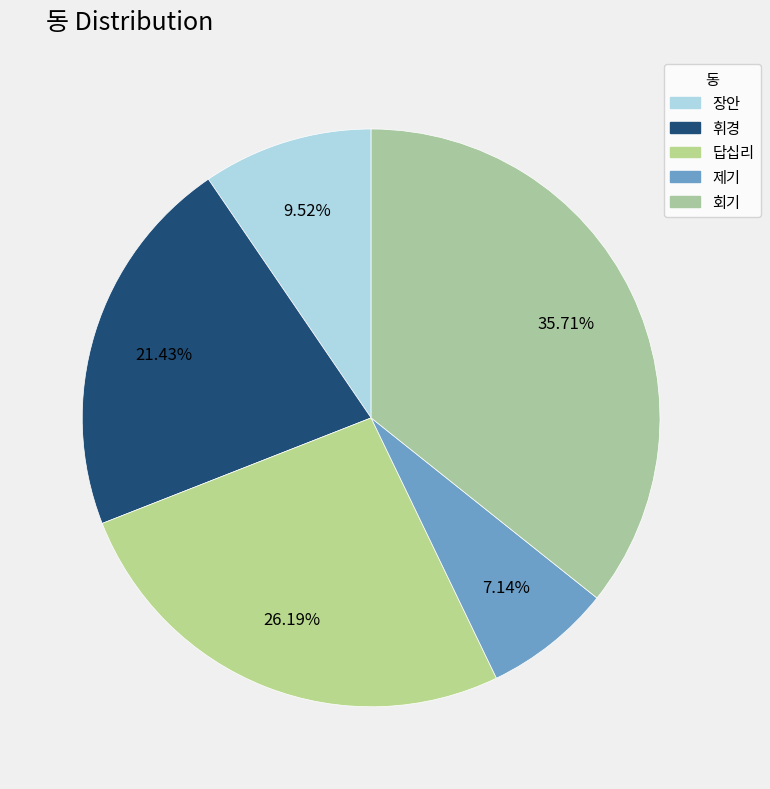

How many slices are in this pie chart?

5